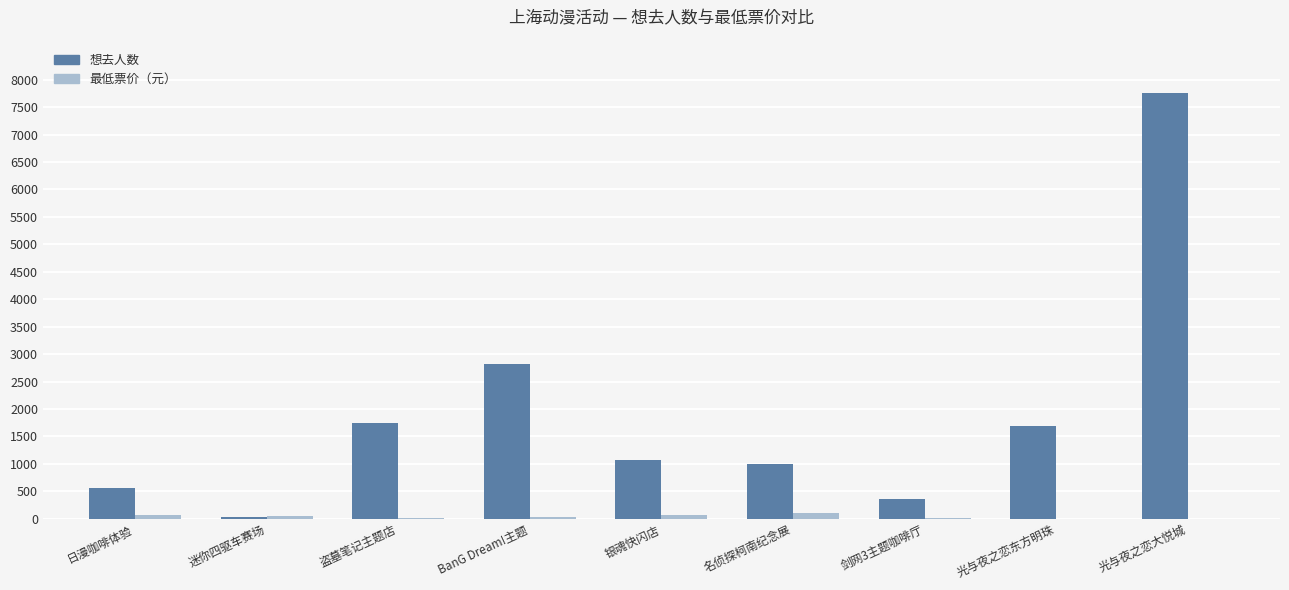

The 想去人数 series shows 2816 at BanG Dream!主题. True or false?

True